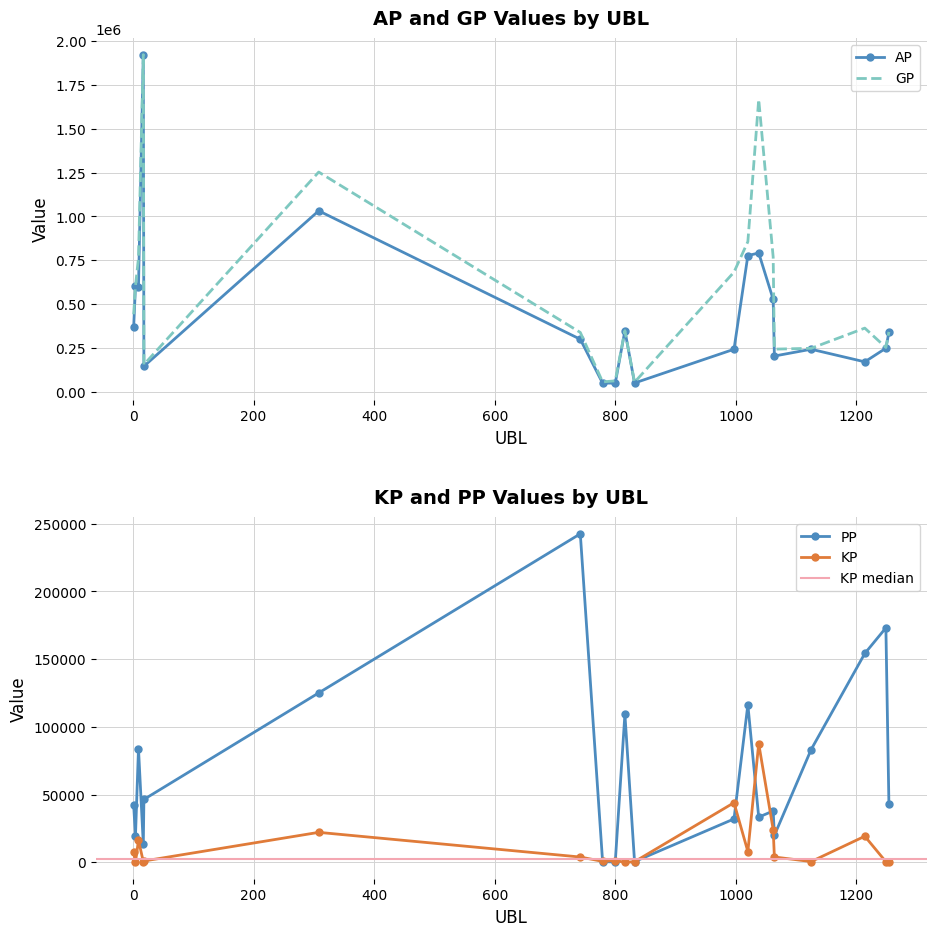

Does the chart have visible grid lines?

Yes